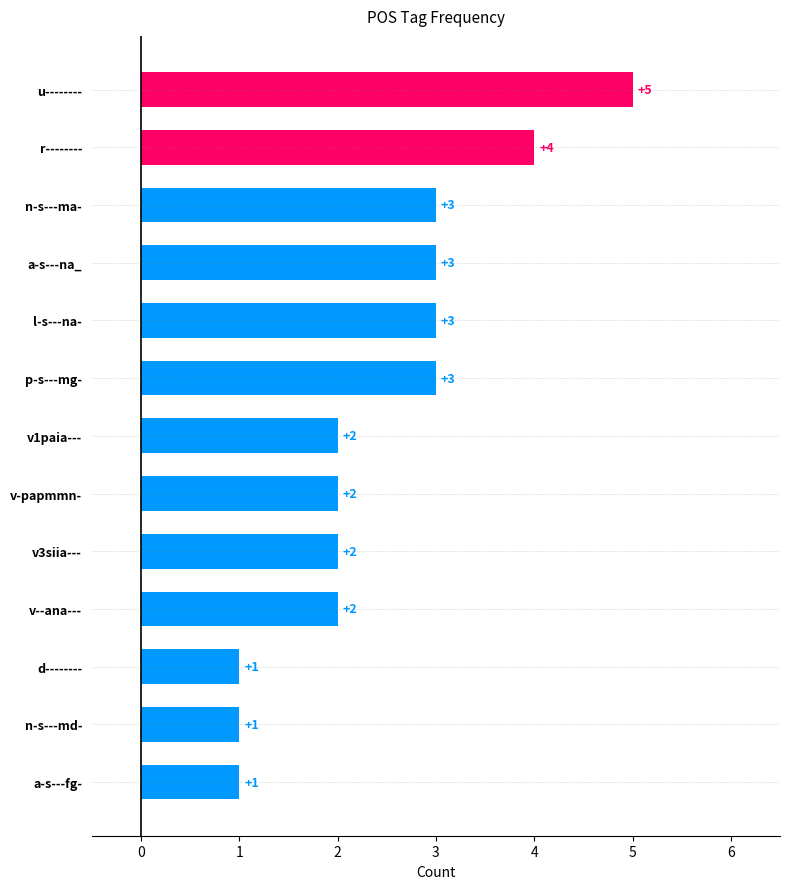

What is the change in value from r-------- to d--------?

-3